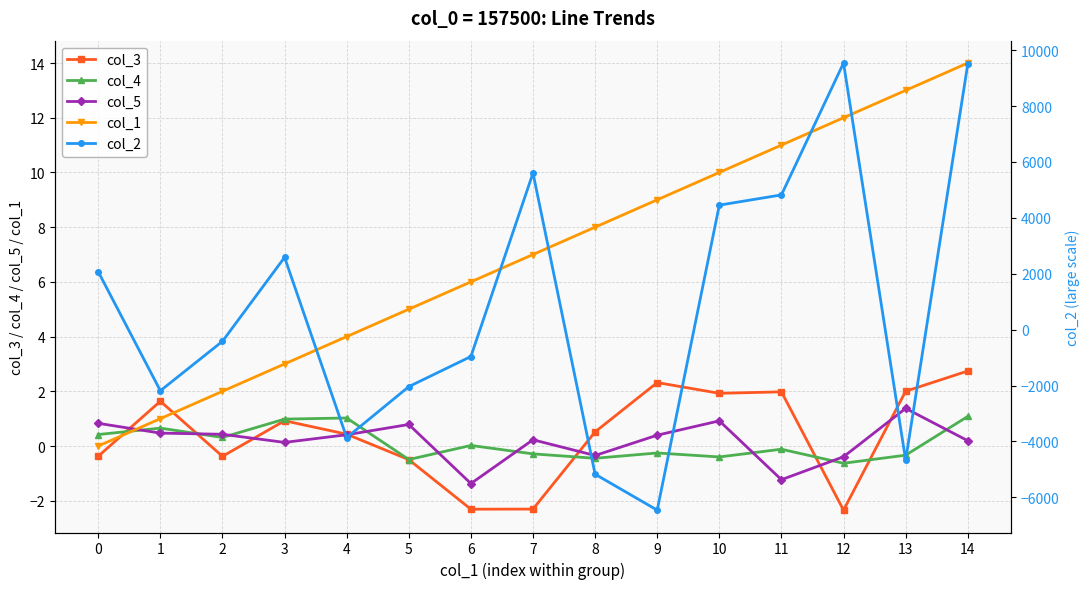

What is the minimum value for col_4?

-0.6